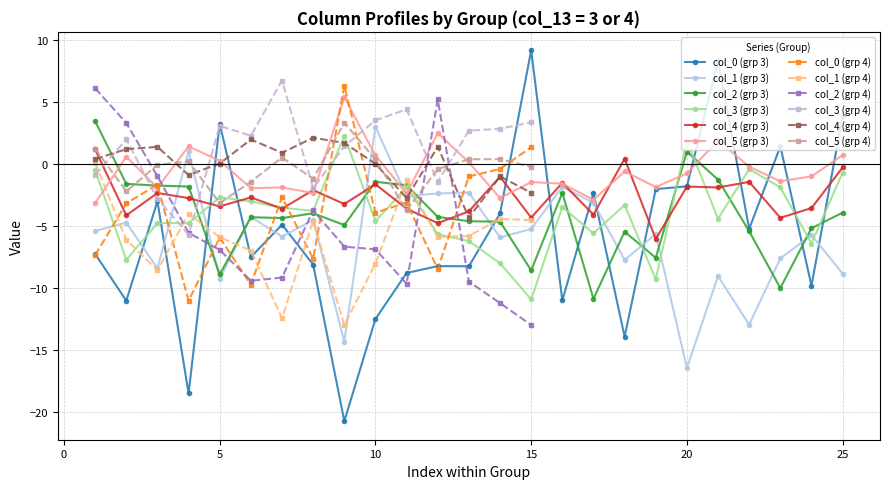

At which category does col_4 reach its first local valley?

1